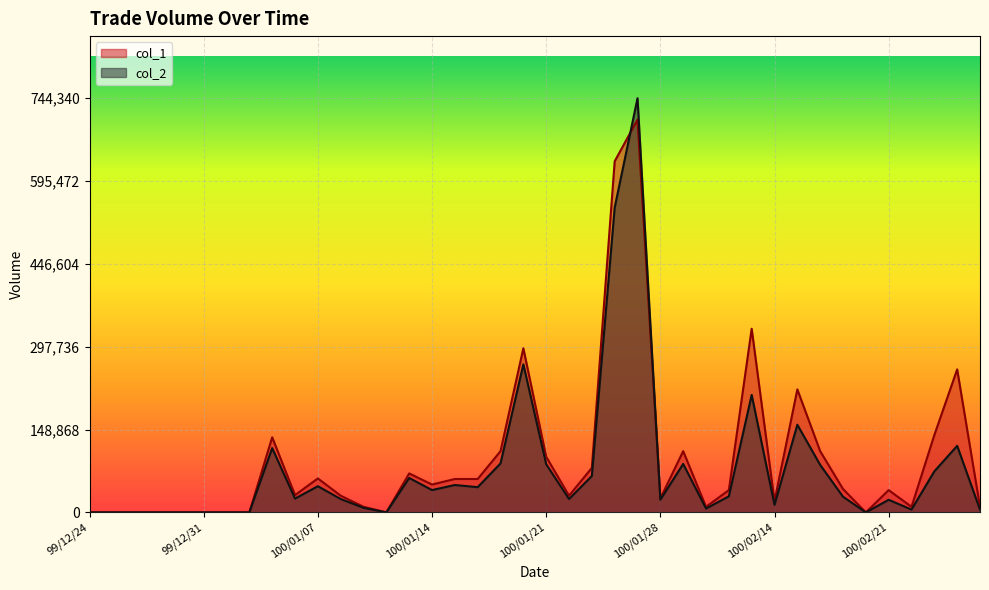

The value of col_2 at 100/02/24 is 32774. True or false?

False